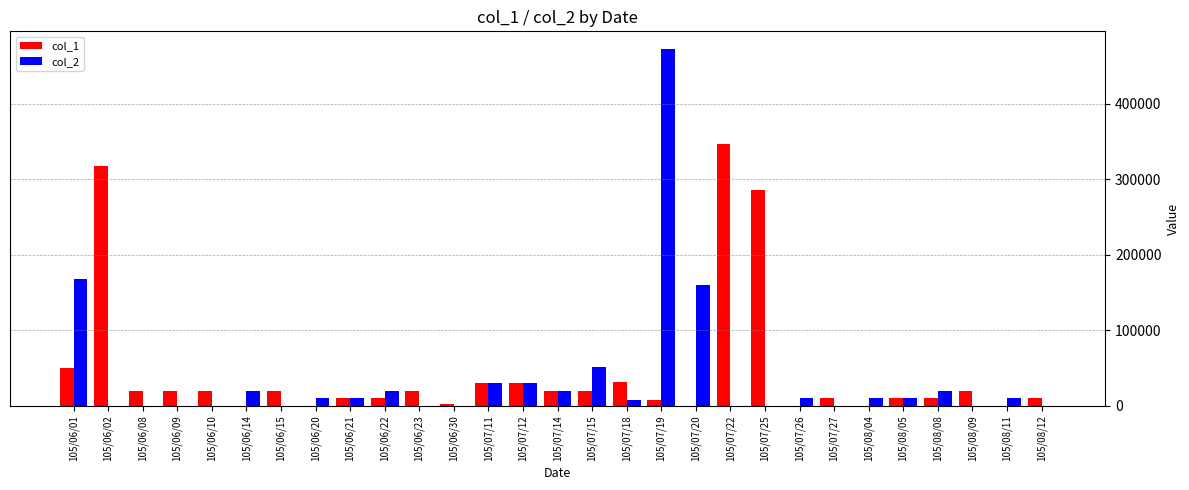

At which category is the sum across all series the highest?

105/07/19